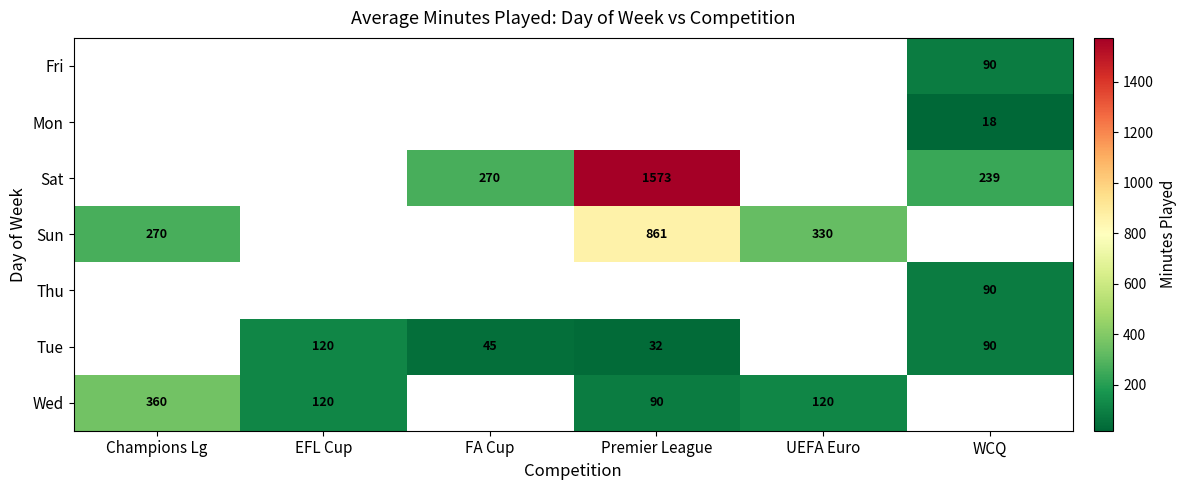

Is it true that Sat equals 330 at WCQ?

False